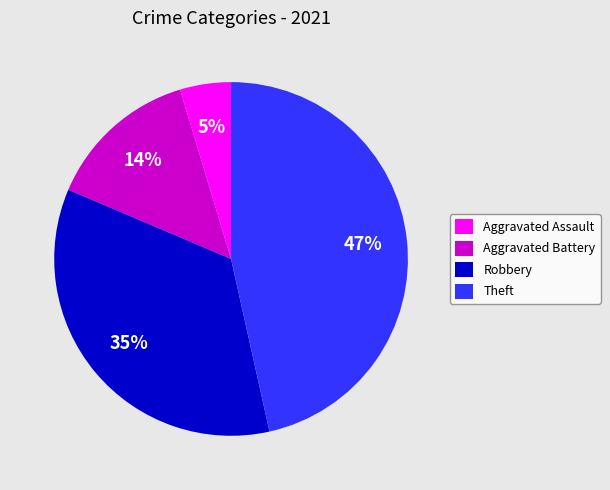

Is it true that Robbery is 25% of the pie?

False